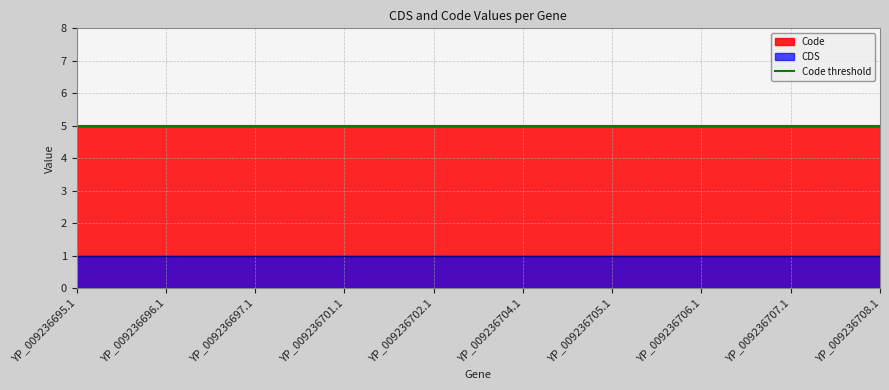

What is the label of the 9th point from the right?

YP_009236696.1